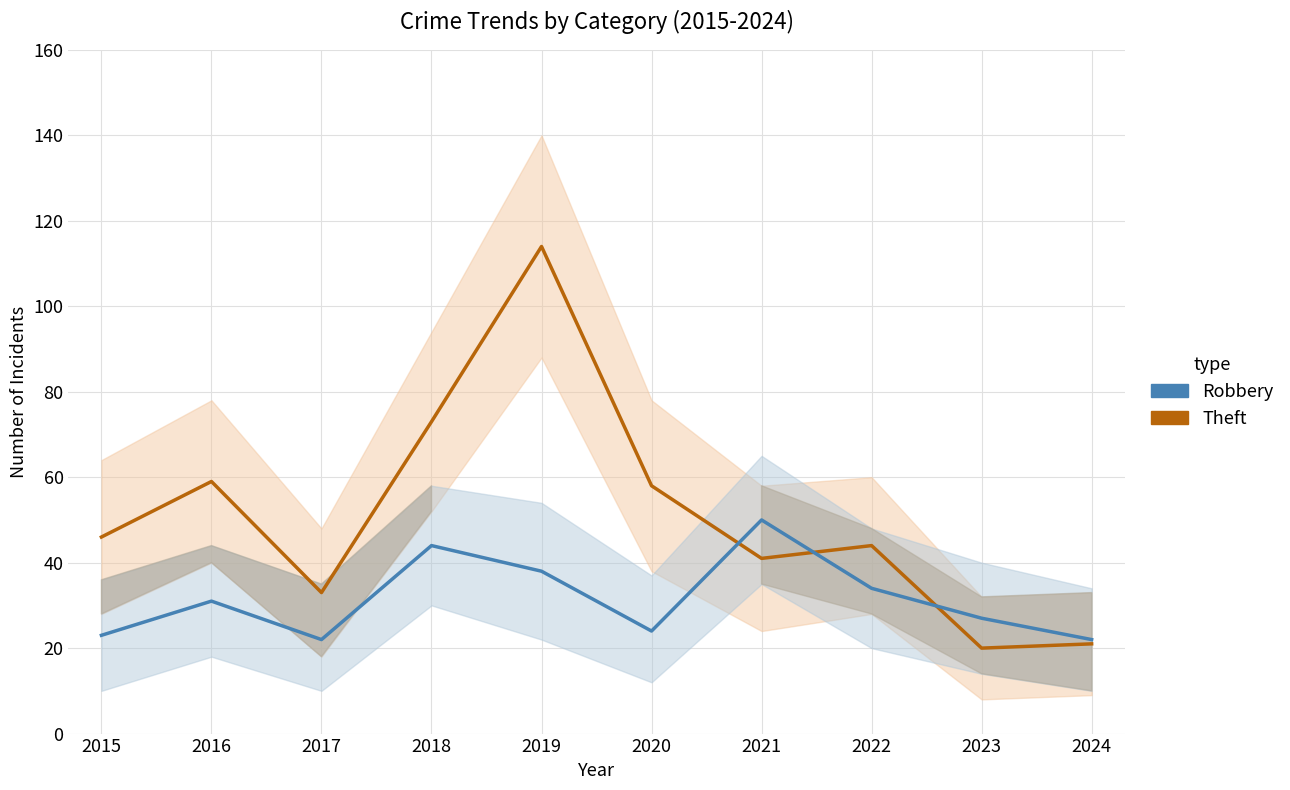

Does the chart have visible grid lines?

Yes